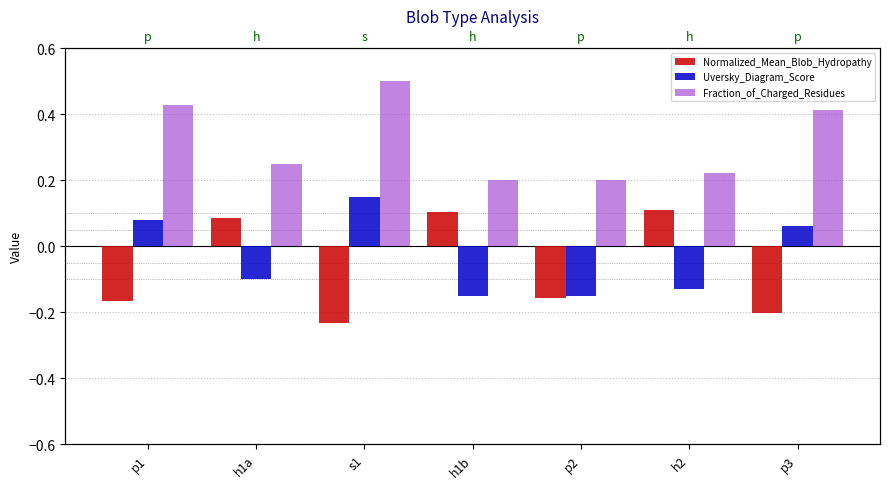

How many values in Normalized_Mean_Blob_Hydropathy are above zero?

3